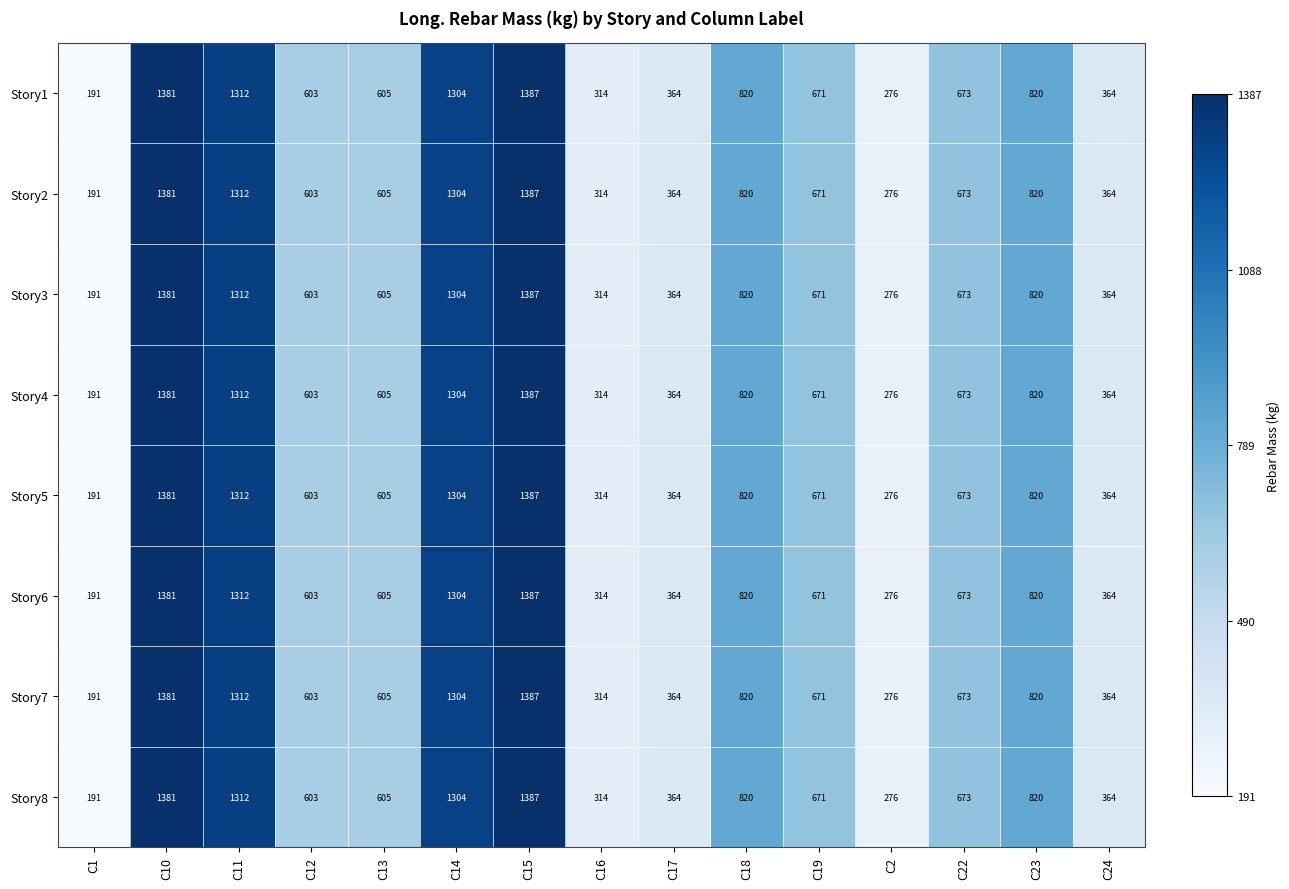

True or false: Story1 has a value of 744 at C10.

False